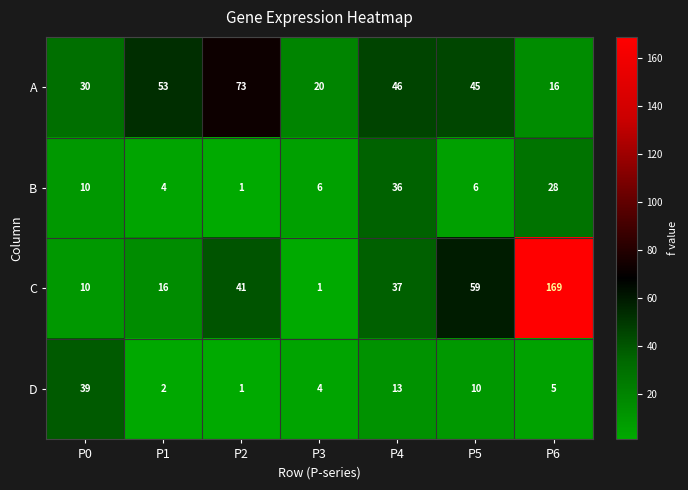

Reading left to right, extract all data points from this chart.

A: P0=30	P1=53	P2=73	P3=20	P4=46	P5=45	P6=16
B: P0=10	P1=4	P2=1	P3=6	P4=36	P5=6	P6=28
C: P0=10	P1=16	P2=41	P3=1	P4=37	P5=59	P6=169
D: P0=39	P1=2	P2=1	P3=4	P4=13	P5=10	P6=5